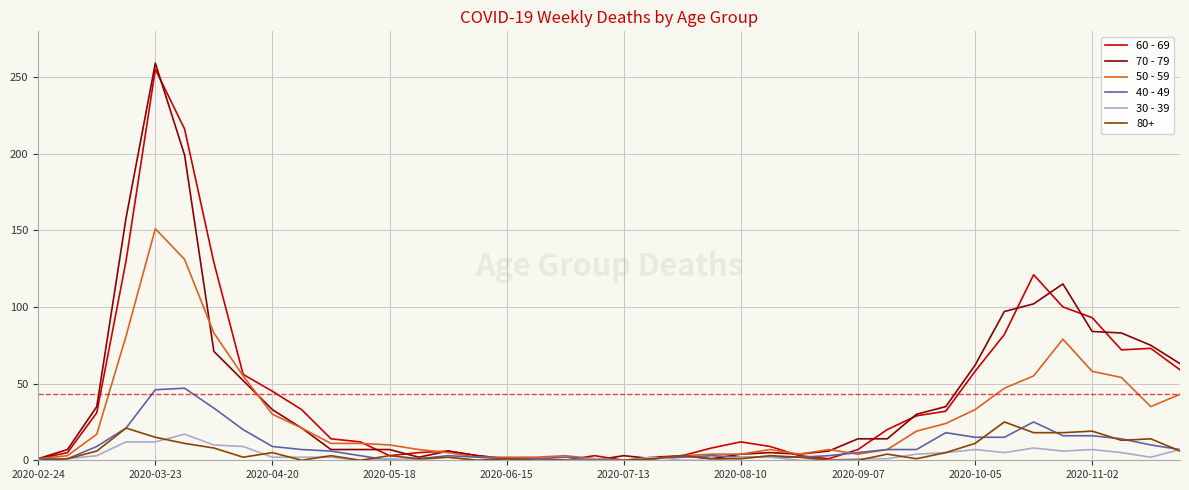

Which series has the widest spread of values?

70 - 79